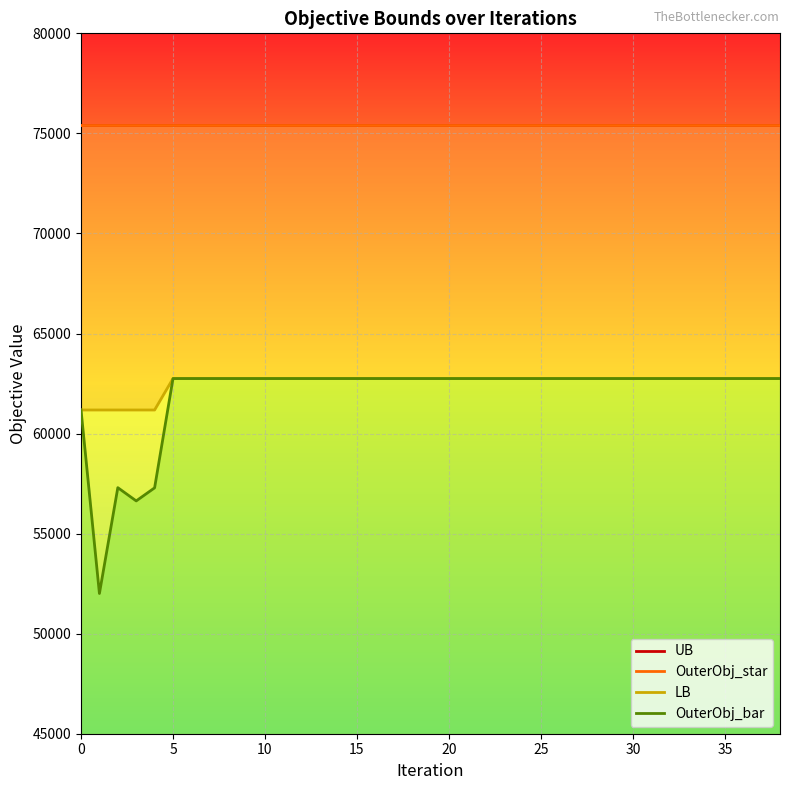

What is the sum of all UB values?

2940600